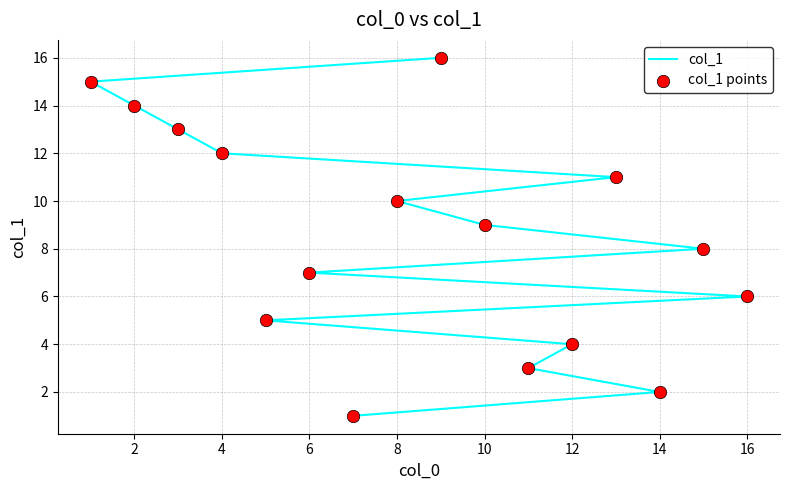

Which series has the widest spread of Y values?

col_1